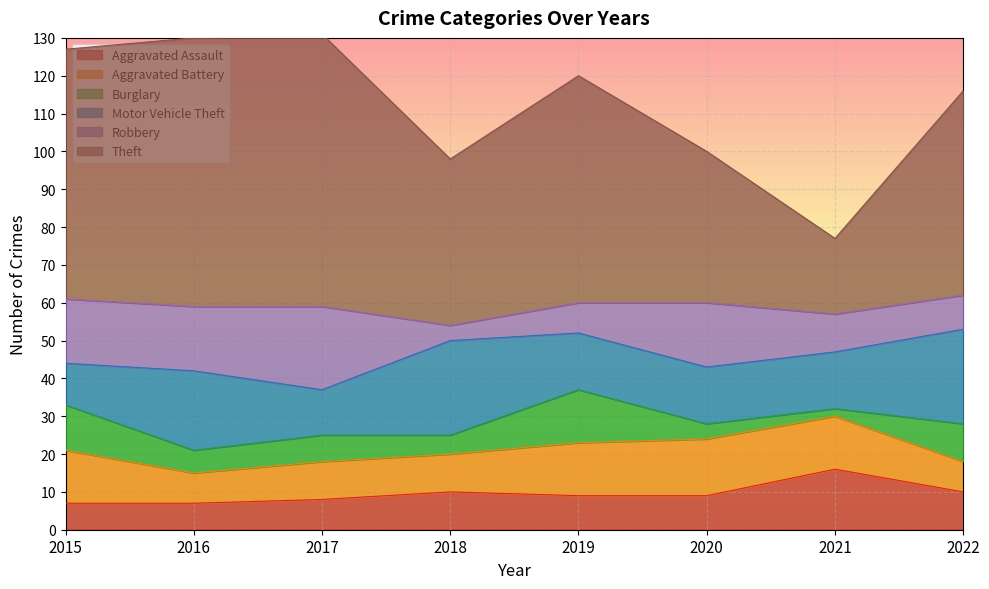

How many data points in Theft are less than 60?

4